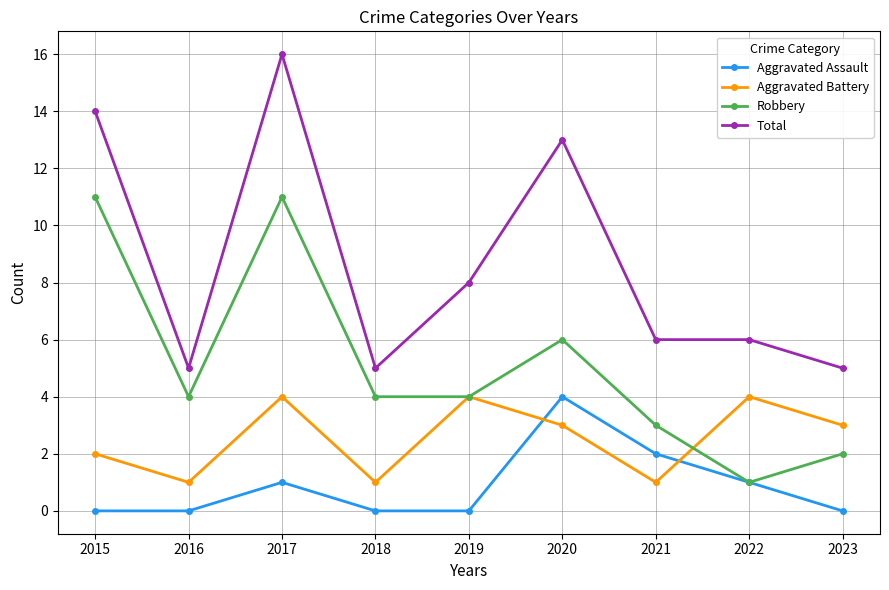

Count the number of data series in this chart.

4